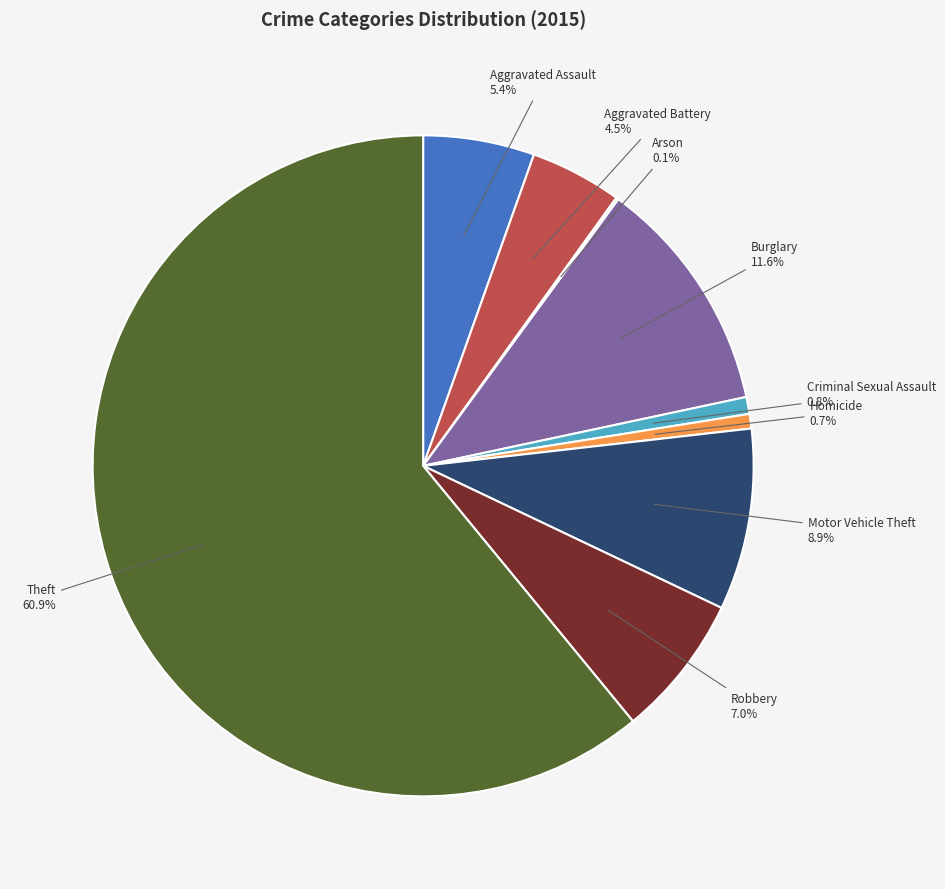

To the nearest percent, what portion does Robbery represent?

7%